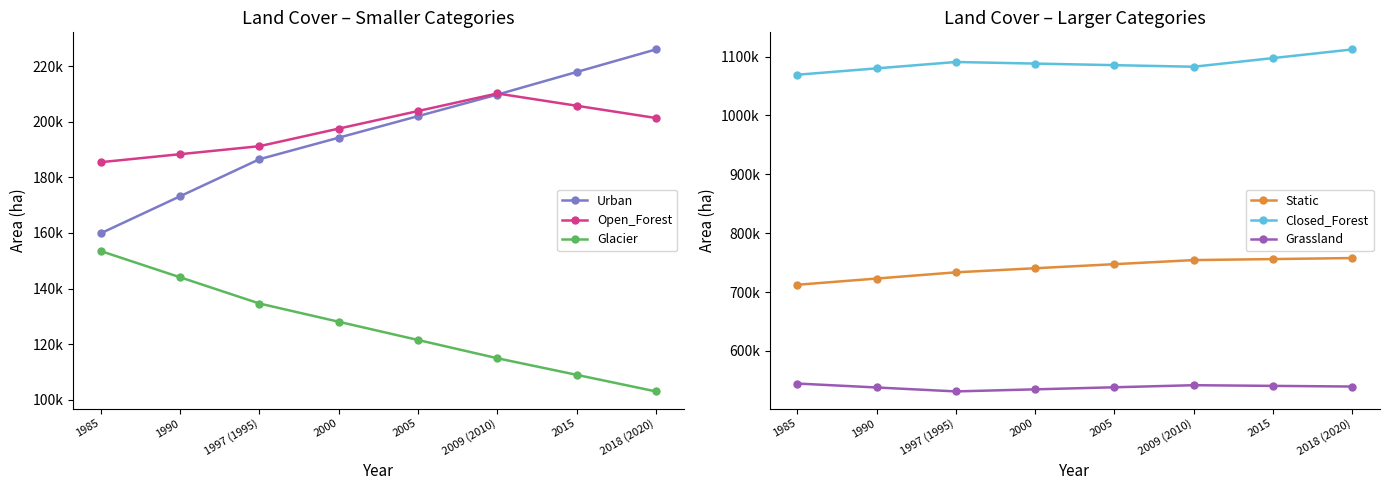

At which category is the sum across all series the highest?

2018 (2020)